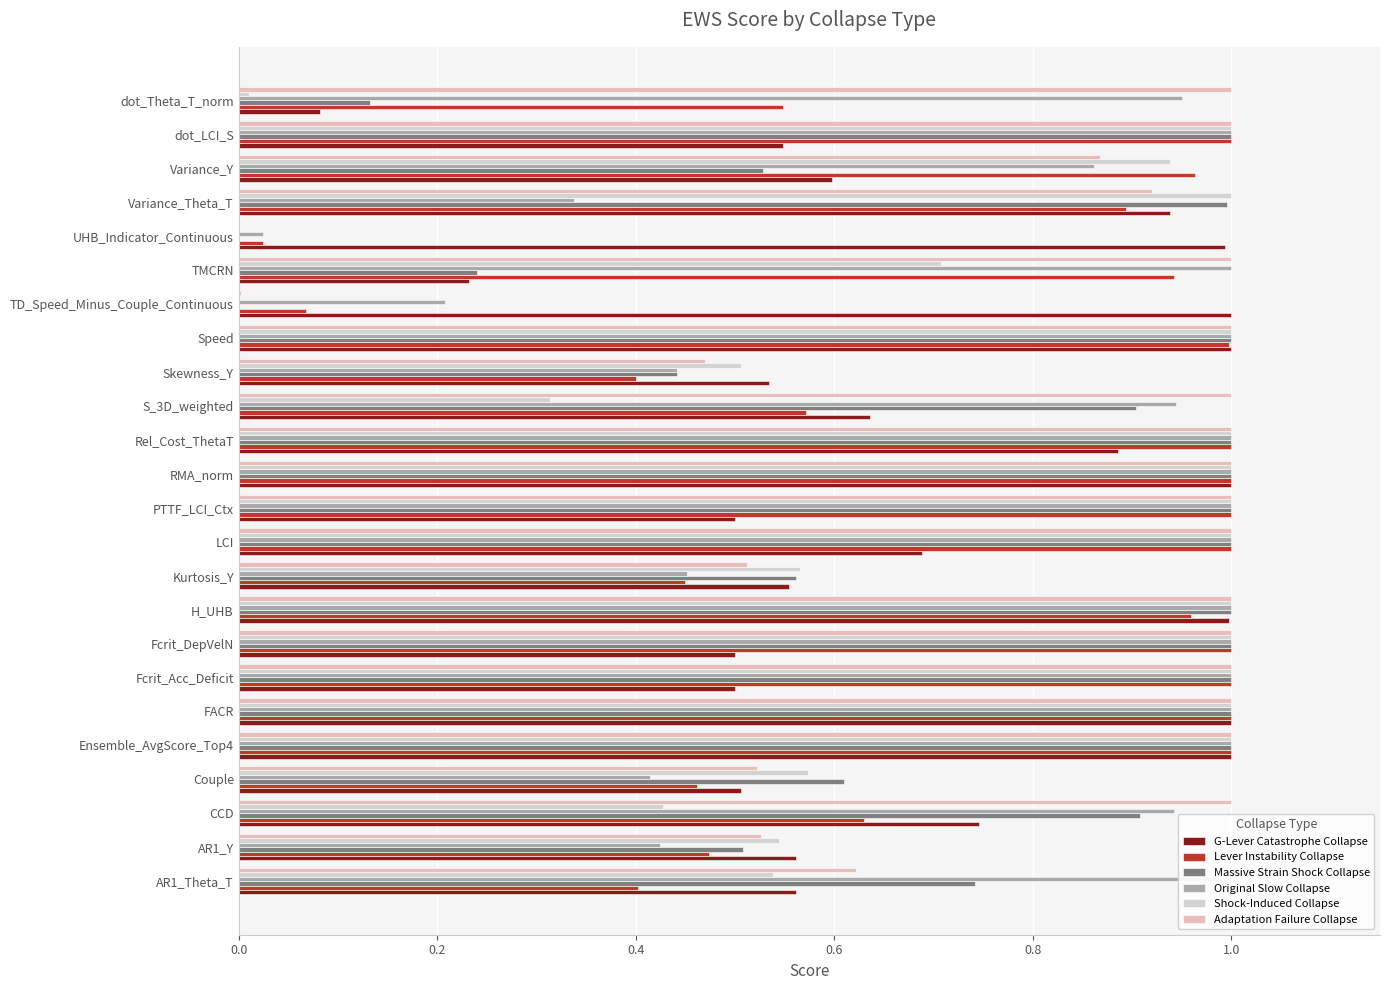

Rank the series by their maximum value, from highest to lowest.

G-Lever Catastrophe Collapse, Lever Instability Collapse, Massive Strain Shock Collapse, Original Slow Collapse, Shock-Induced Collapse, Adaptation Failure Collapse